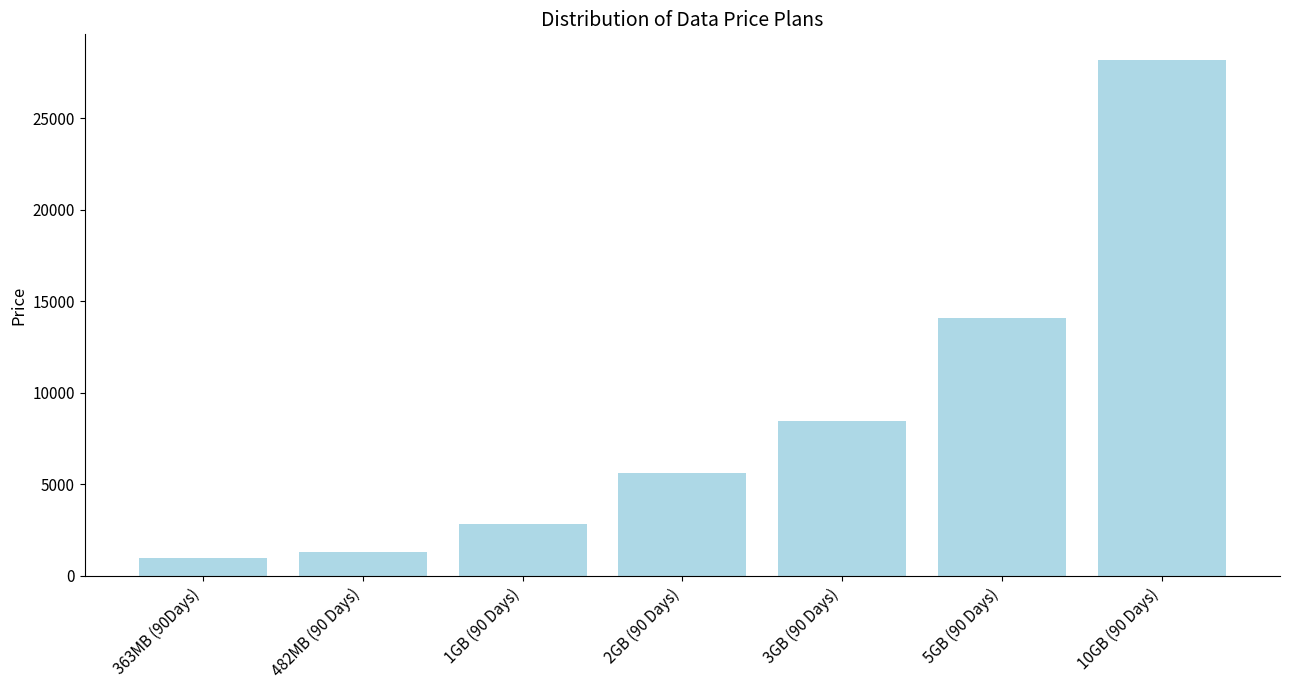

What position from the left is 10GB (90 Days)?

7